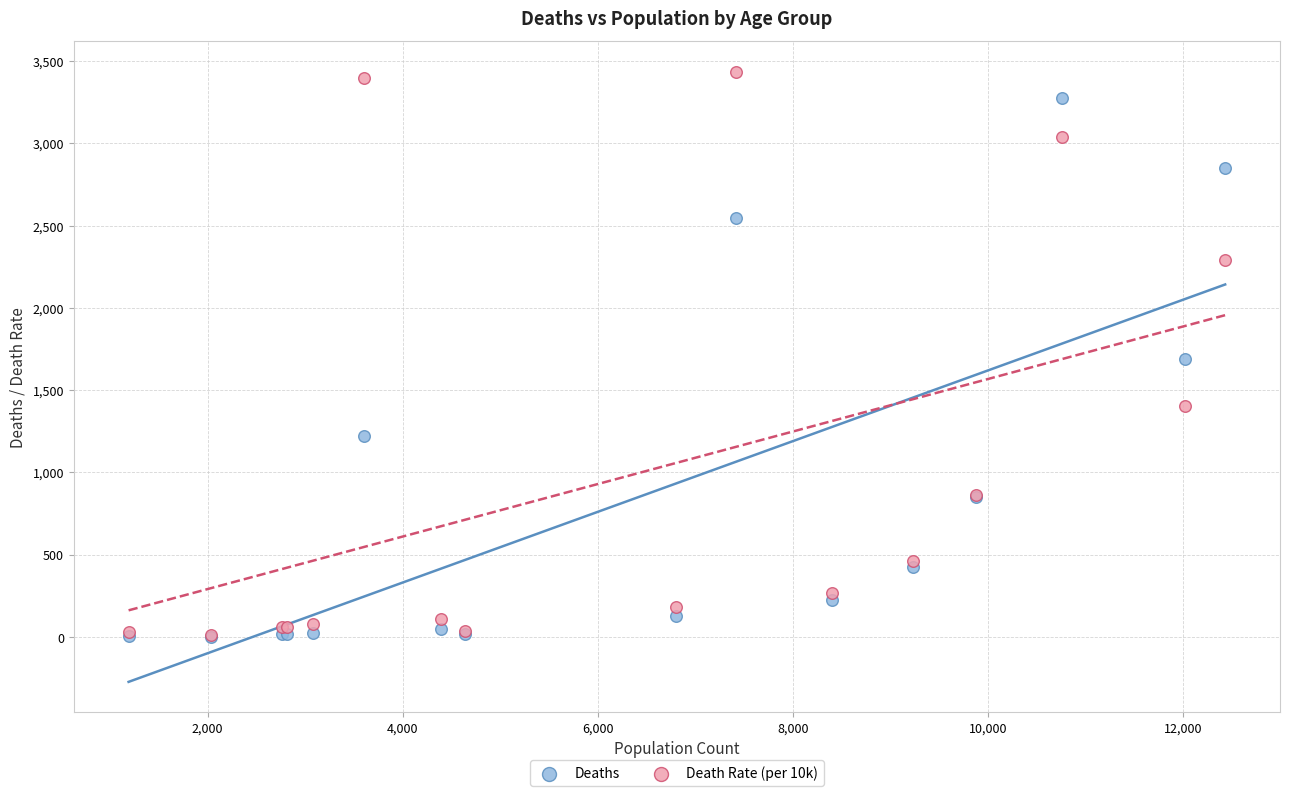

Which series contains the highest Y value?

Death Rate (per 10k)